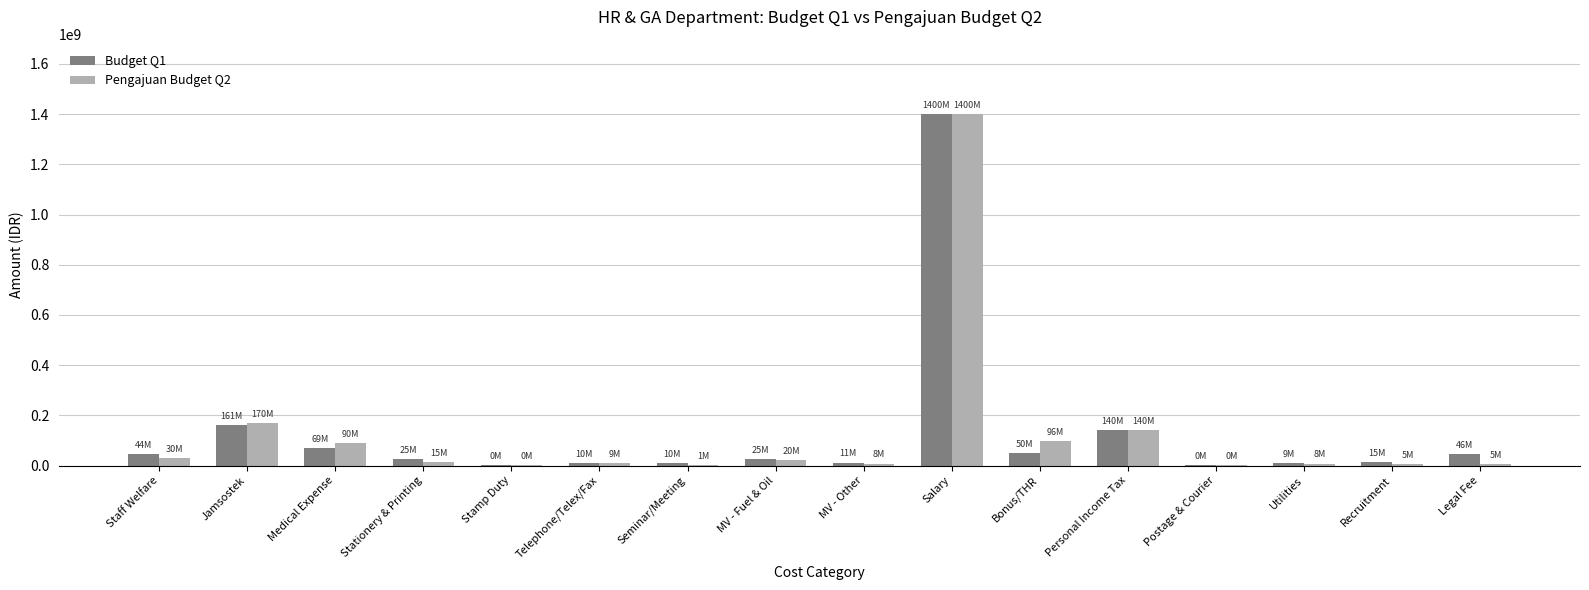

The value of Pengajuan Budget Q2 at Telephone/Telex/Fax is 9000000. True or false?

True